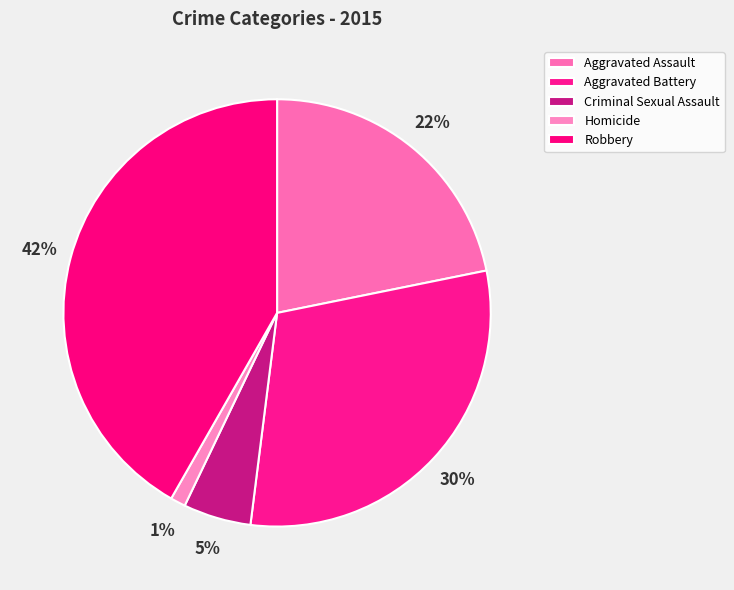

Which slice is the largest?

Robbery